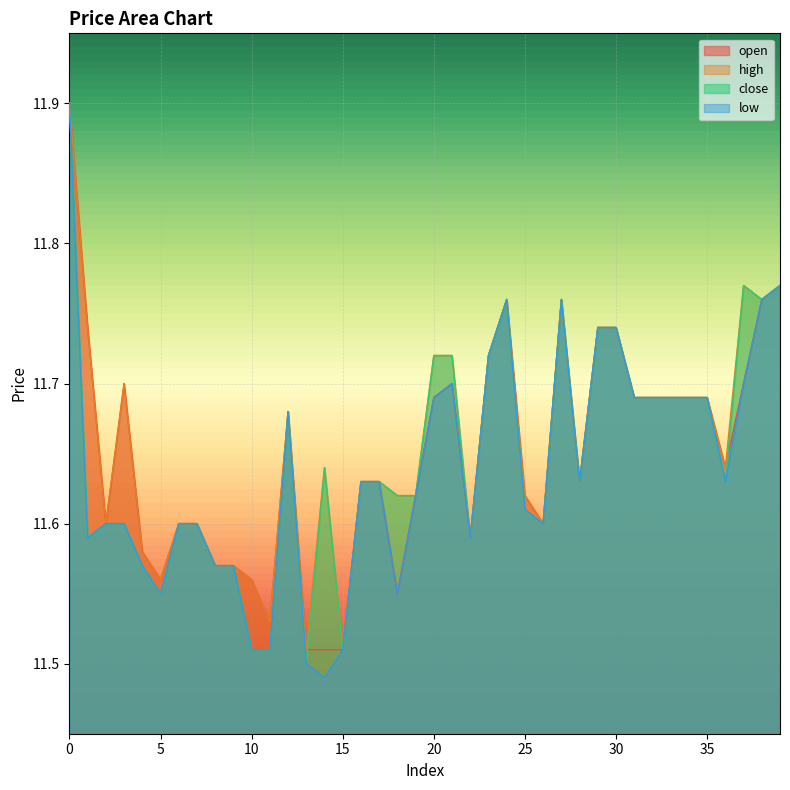

At how many categories does at least one series exceed 11?

40